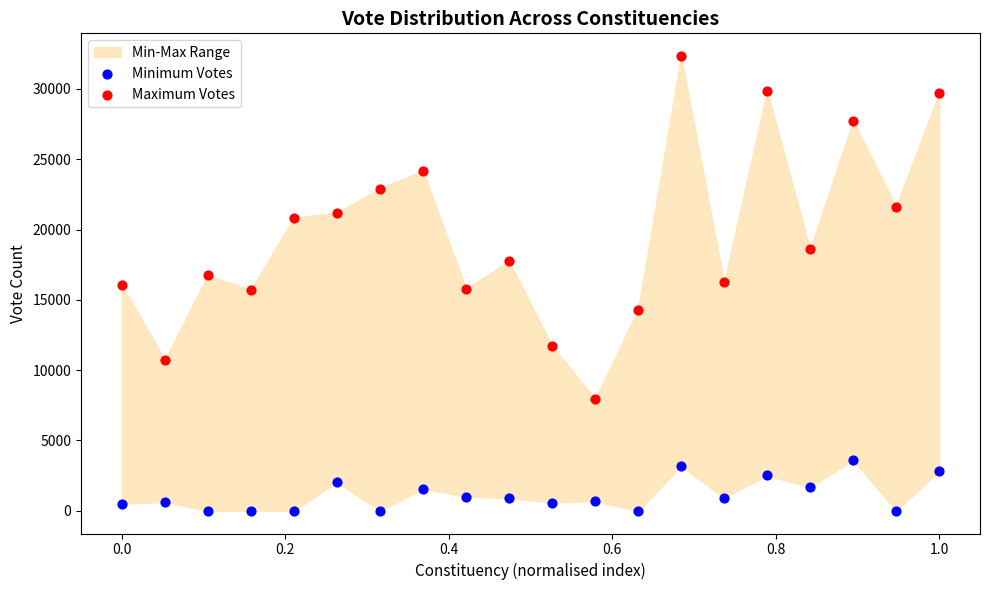

Which series contains the lowest Y value?

Minimum Votes